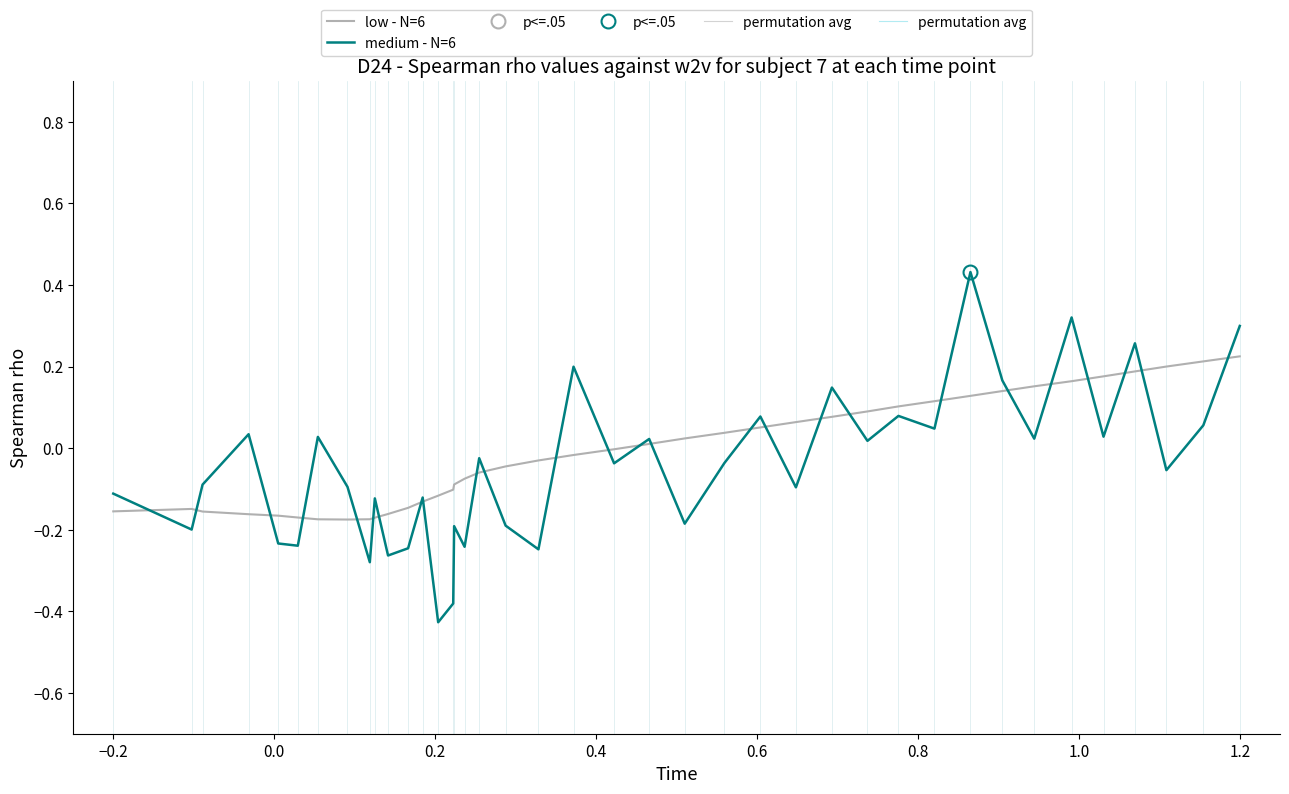

List the series in order of their peak value, lowest first.

low - N=6, medium - N=6